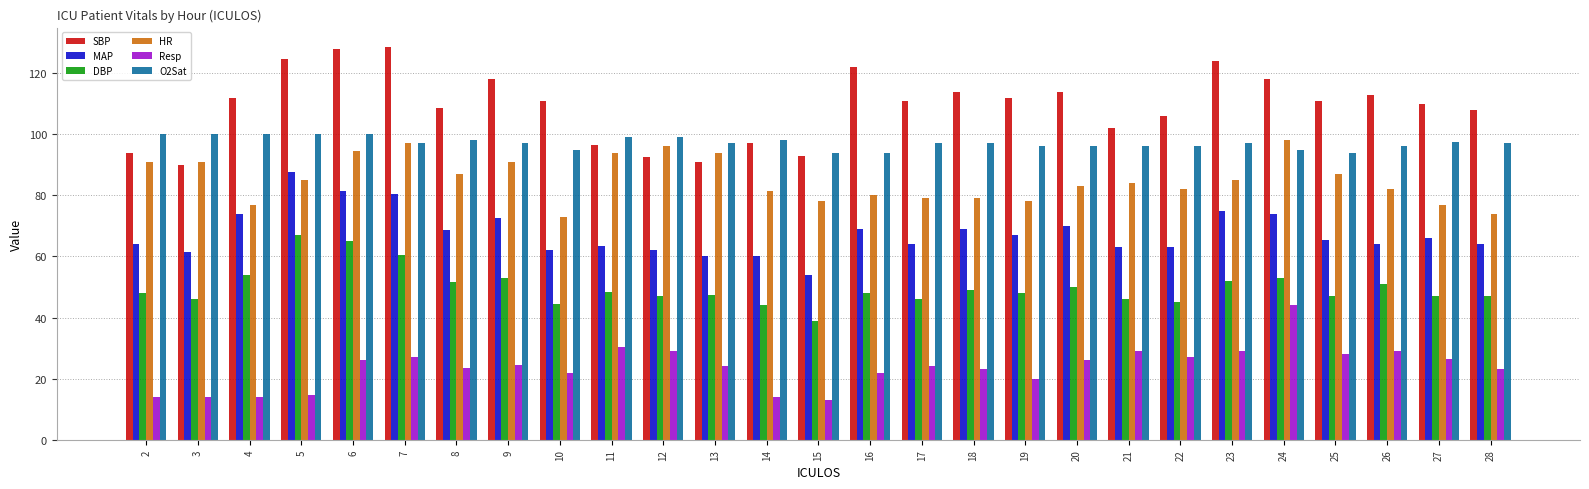

How many groups of bars are there?

27